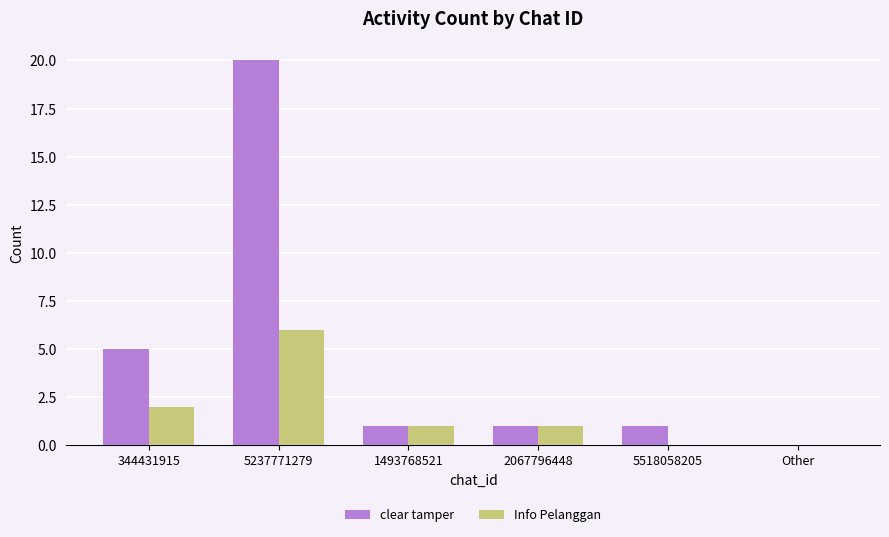

How many data points does each series have?

6